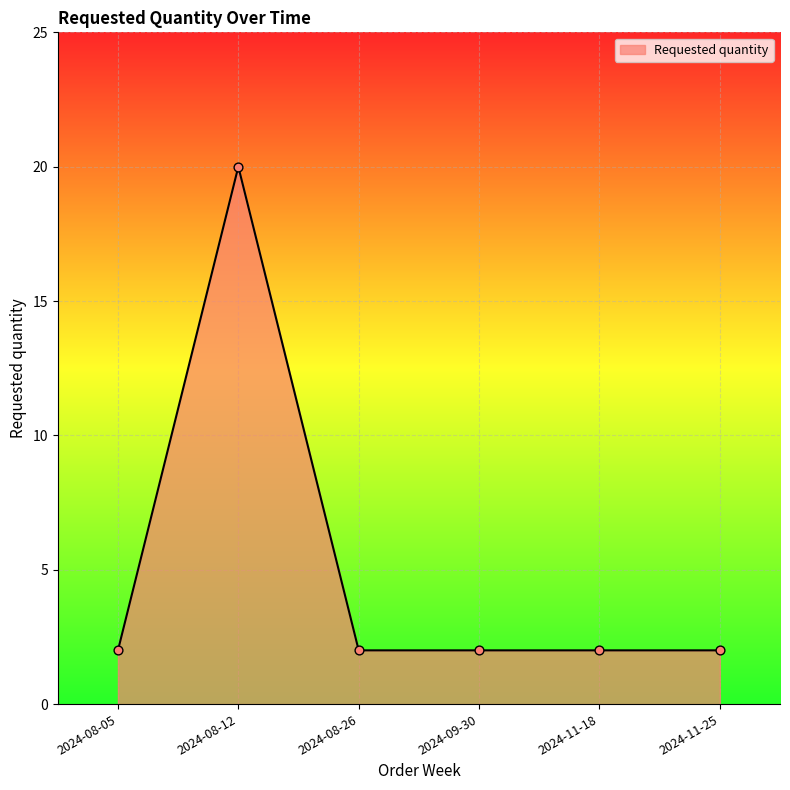

What is the ratio of the value at 2024-11-25 to the value at 2024-09-30?

1.0